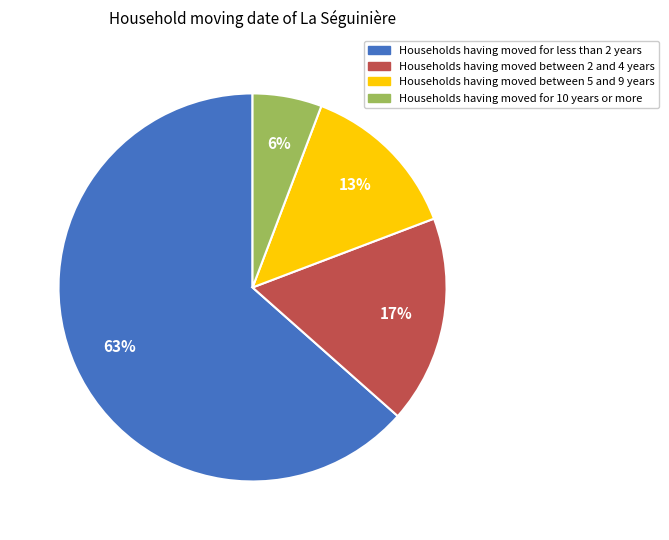

Between Households having moved between 2 and 4 years and Households having moved for less than 2 years, which is larger?

Households having moved for less than 2 years